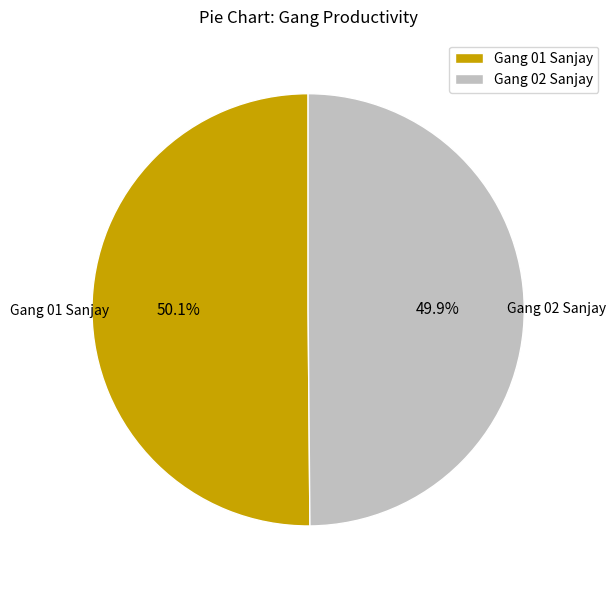

Count the number of slices in the pie.

2